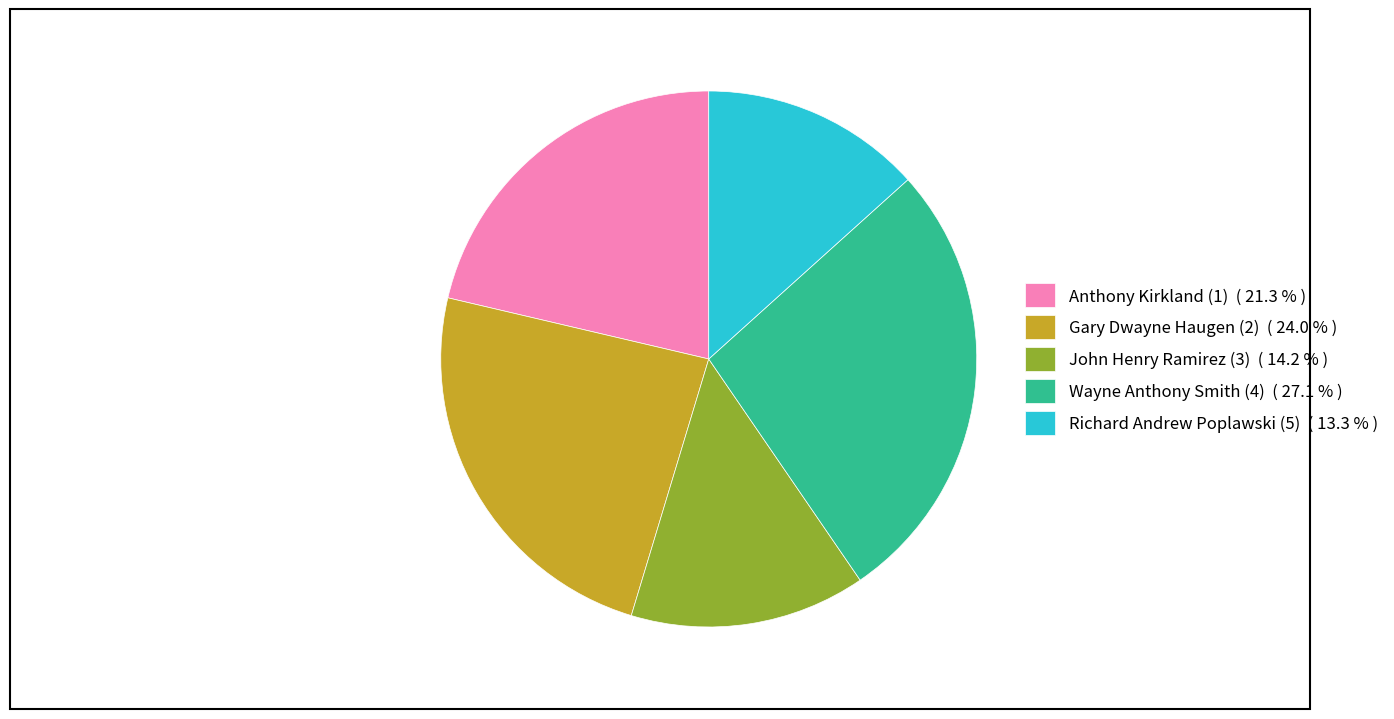

Count the number of slices in the pie.

5